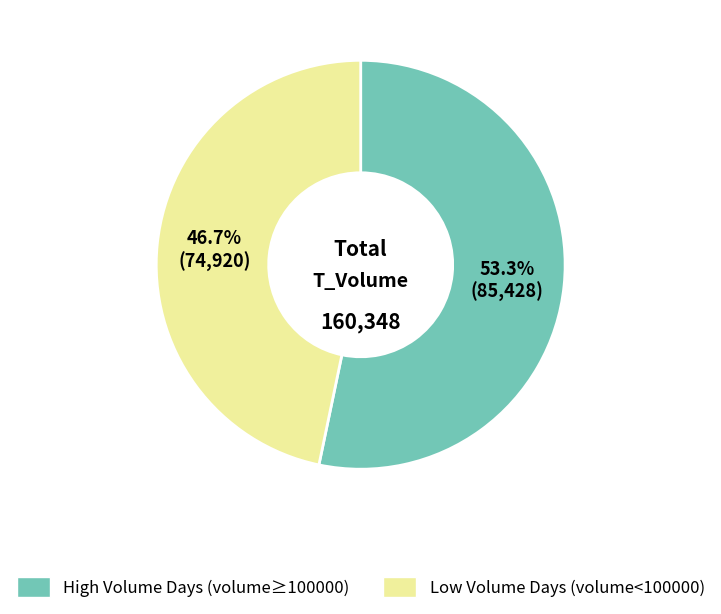

Is there any slice that represents more than half of the pie?

Yes